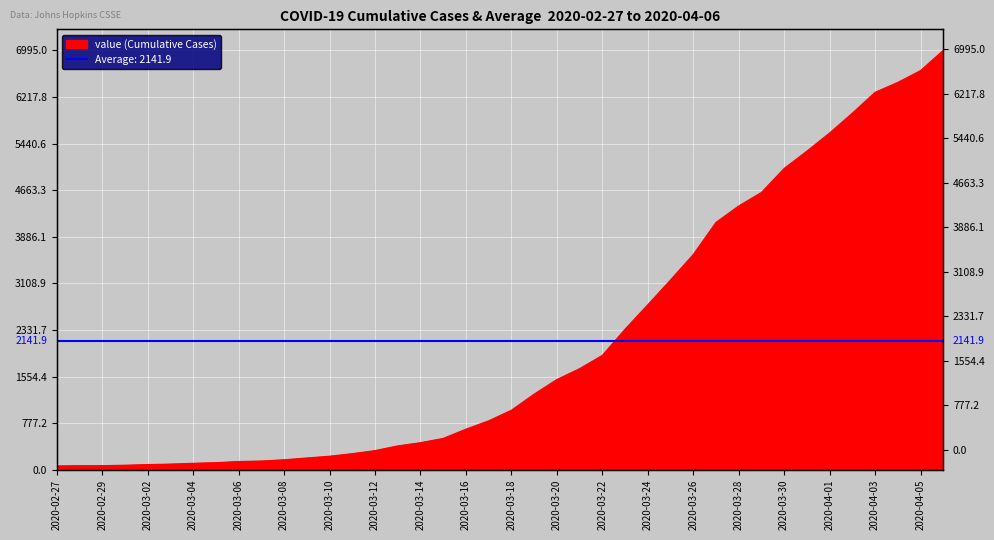

Rank the categories by value from lowest to highest.

2020-02-27, 2020-02-28, 2020-02-29, 2020-03-01, 2020-03-02, 2020-03-03, 2020-03-04, 2020-03-05, 2020-03-06, 2020-03-07, 2020-03-08, 2020-03-09, 2020-03-10, 2020-03-11, 2020-03-12, 2020-03-13, 2020-03-14, 2020-03-15, 2020-03-16, 2020-03-17, 2020-03-18, 2020-03-19, 2020-03-20, 2020-03-21, 2020-03-22, 2020-03-23, 2020-03-24, 2020-03-25, 2020-03-26, 2020-03-27, 2020-03-28, 2020-03-29, 2020-03-30, 2020-03-31, 2020-04-01, 2020-04-02, 2020-04-03, 2020-04-04, 2020-04-05, 2020-04-06